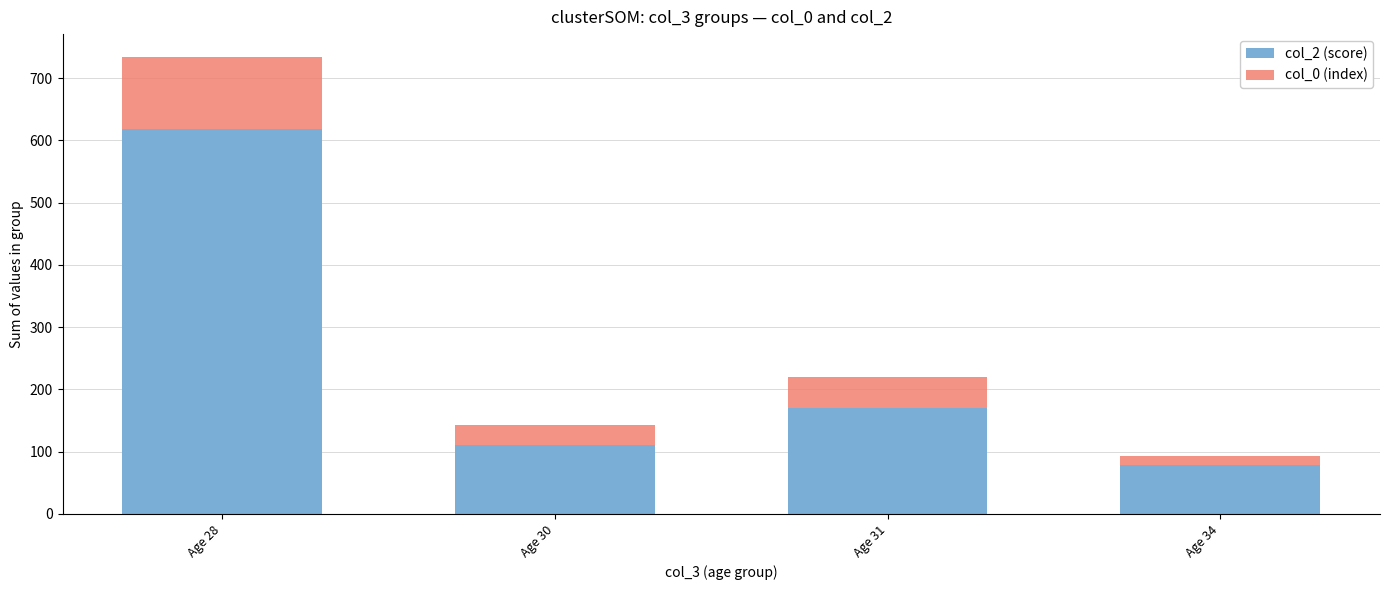

Does the chart contain stacked bars?

Yes